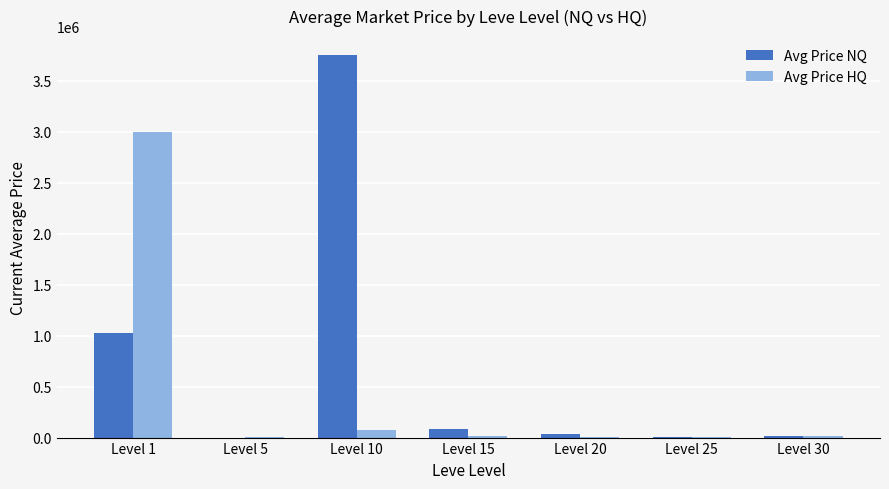

How many distinct data groups are displayed?

2